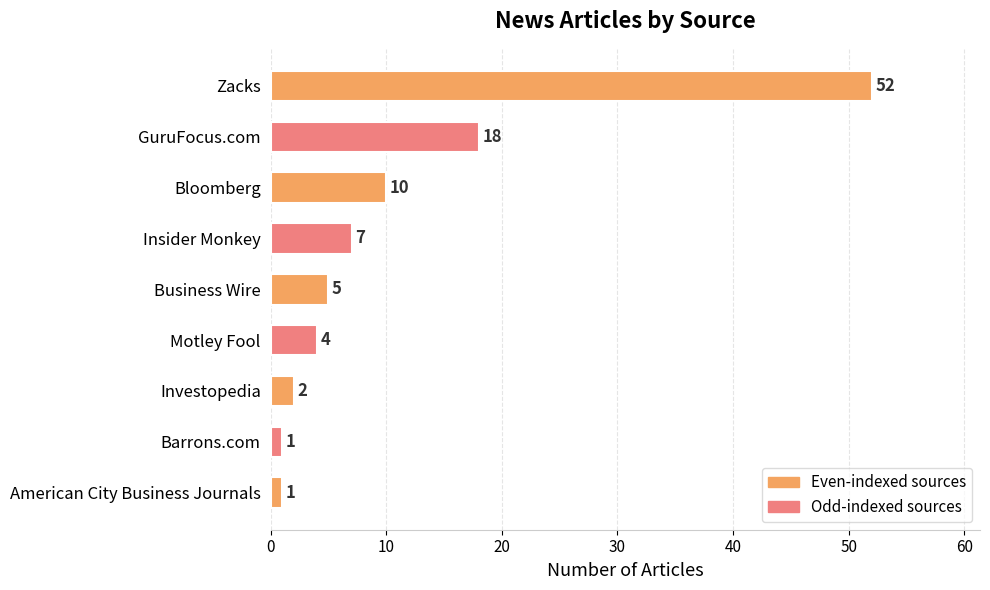

Is it true that the value at GuruFocus.com is 26?

False